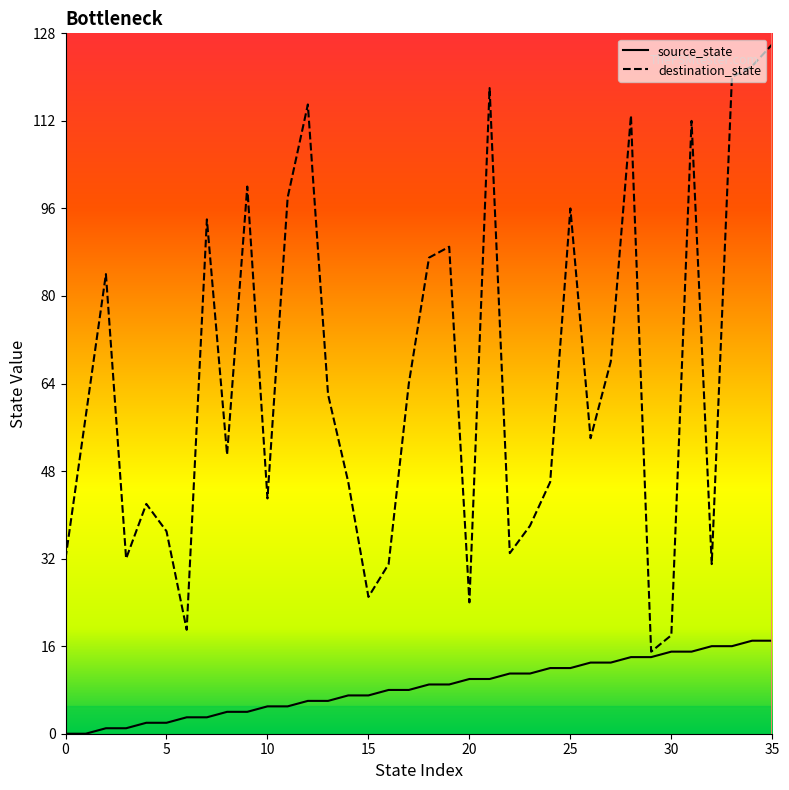

What is the sum of the source_state values at 3 and 12?

7